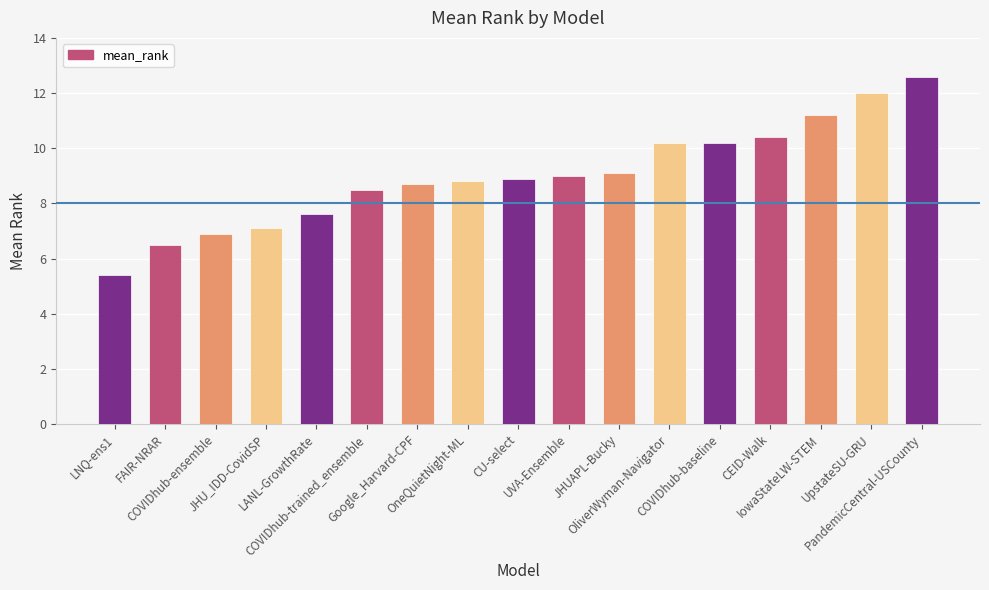

How many data points does each series have?

17